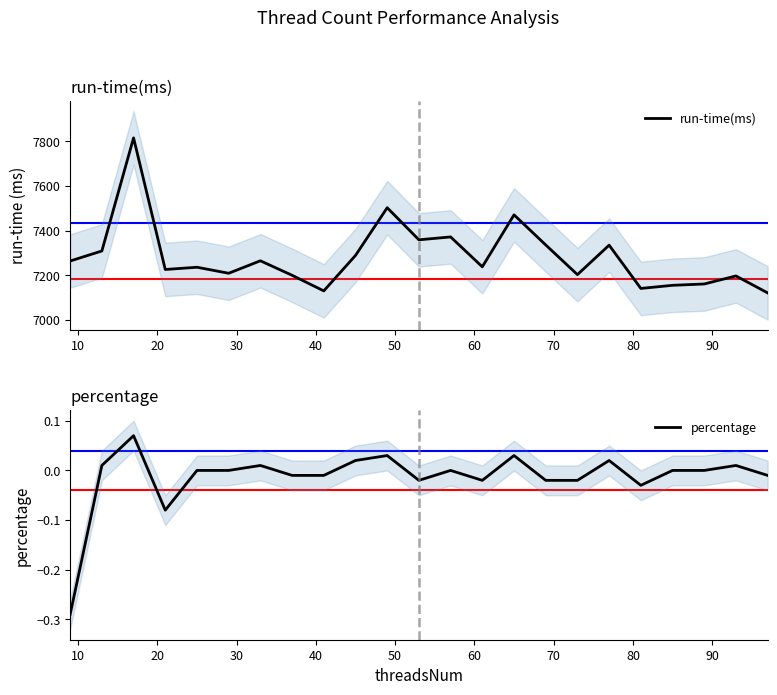

What is the value of the run-time(ms) point at the 11th from the left?

7503.0